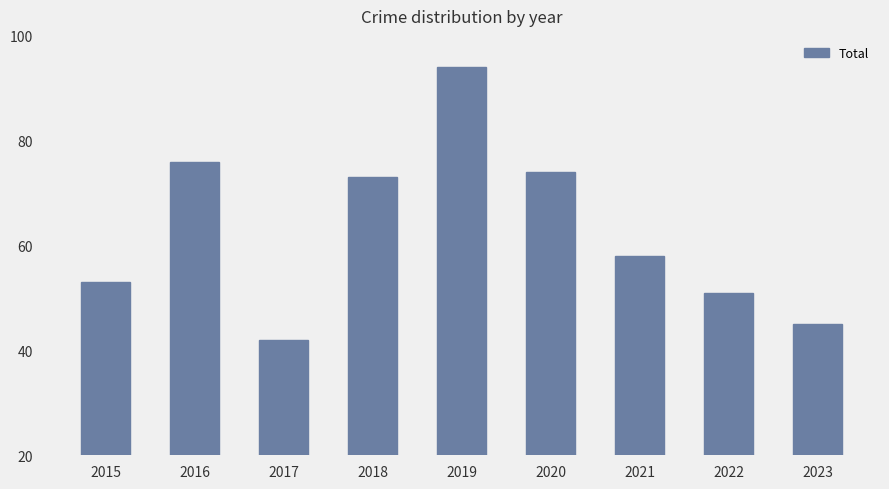

Reading left to right, transcribe all the data shown in this chart.

53	76	42	73	94	74	58	51	45